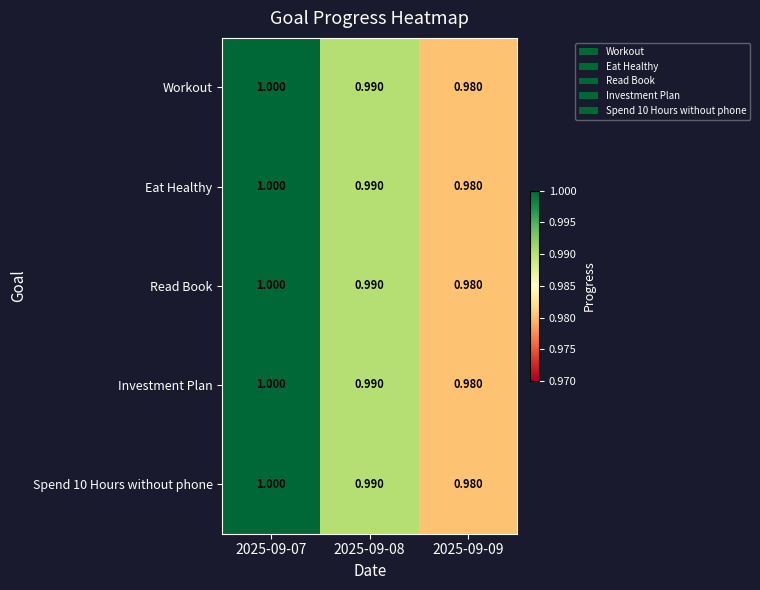

What is the total value across all series at 2025-09-07?

5.0